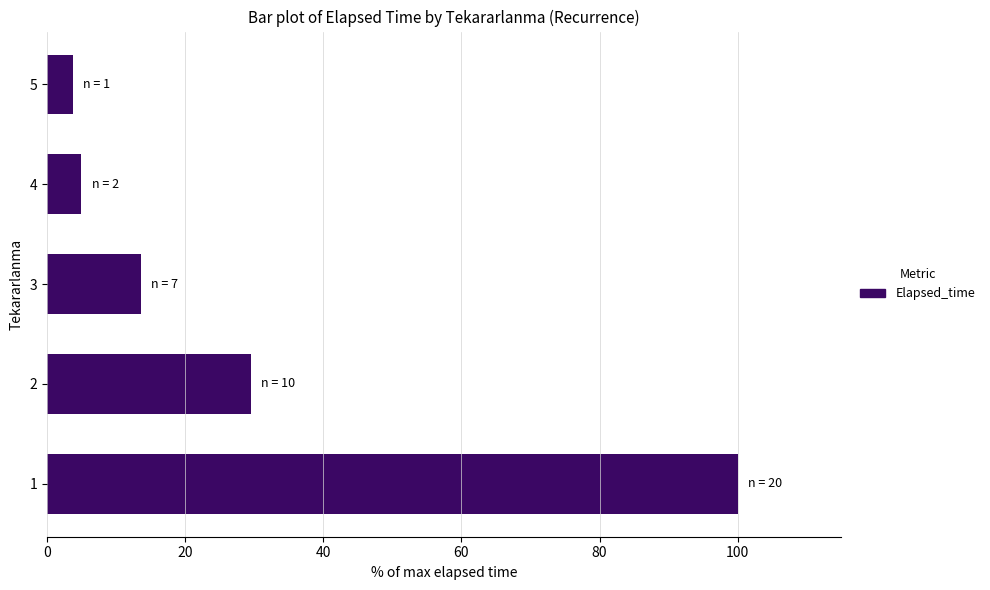

What is the difference between the maximum and second lowest values?

95.0